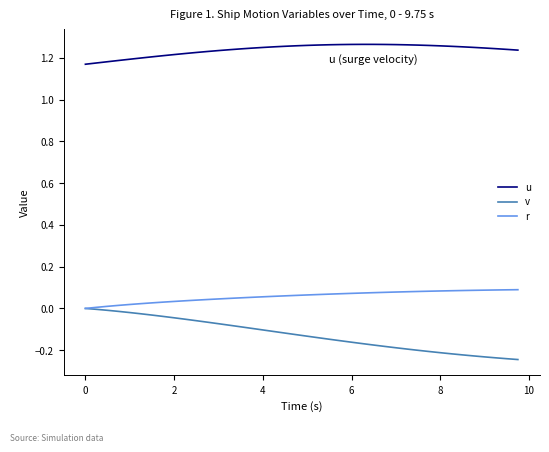

How many u values are between 1 and 2?

40